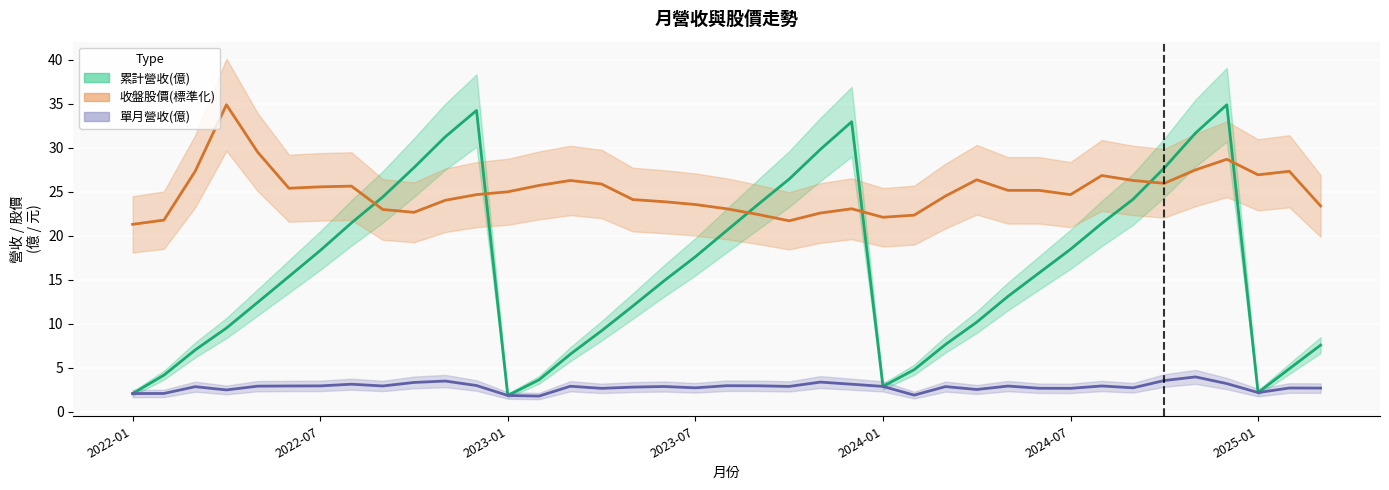

What is the difference between the maximum and minimum values in the 單月營收(億) series?

2.2